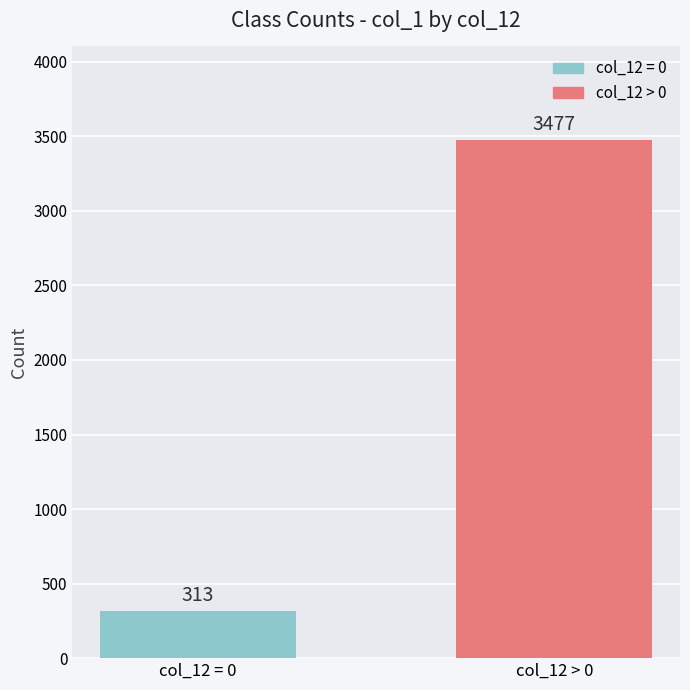

What is the smallest value displayed?

313